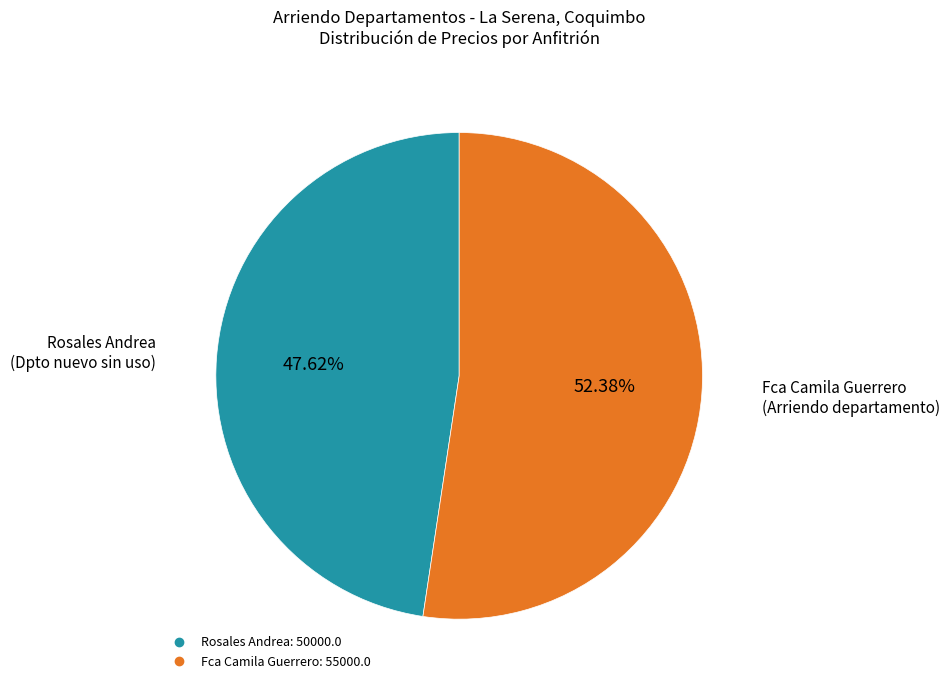

Is there a majority slice in this chart?

Yes